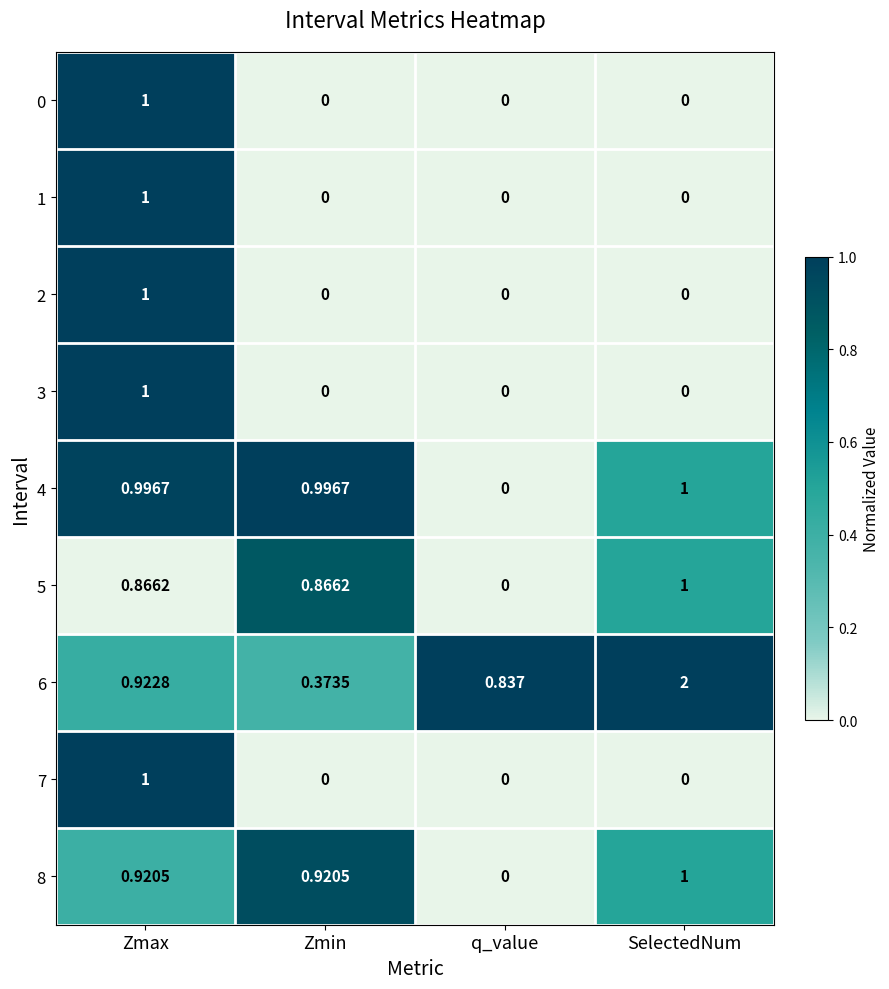

Which label corresponds to the largest value in the chart?

SelectedNum